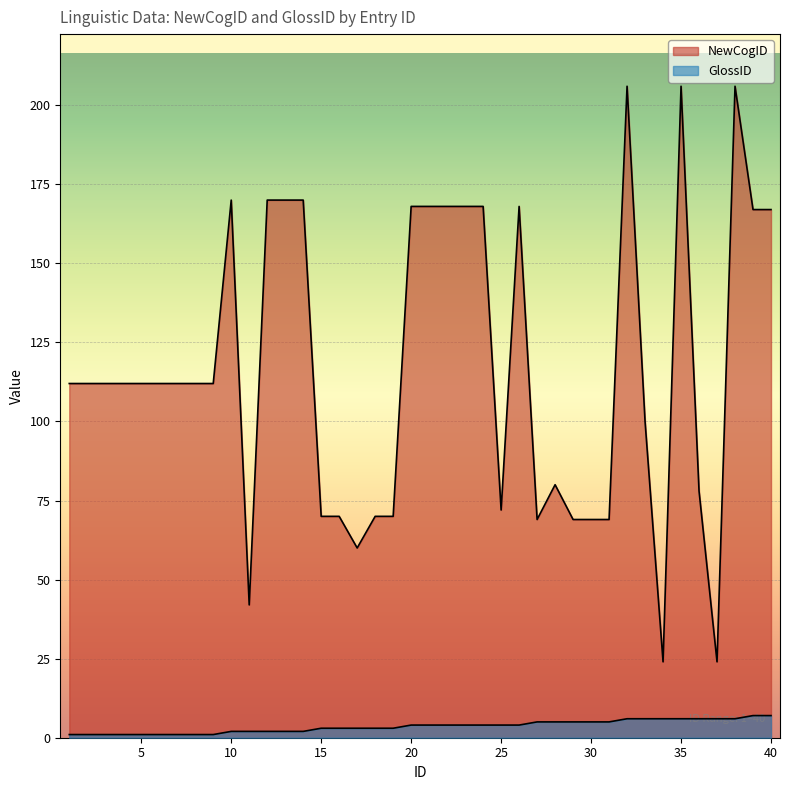

Between 14 and 22, which series saw the biggest shift?

NewCogID